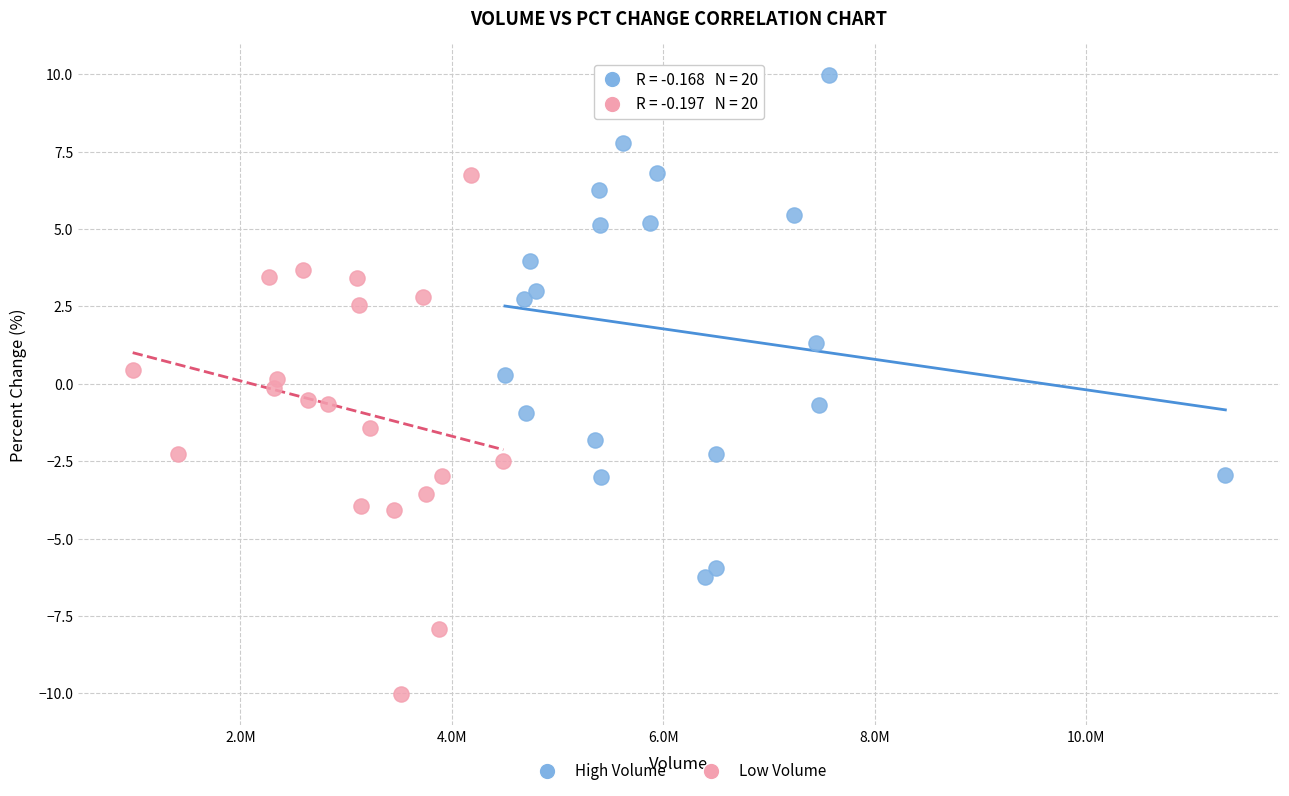

Which series reaches the maximum Y coordinate?

High Volume